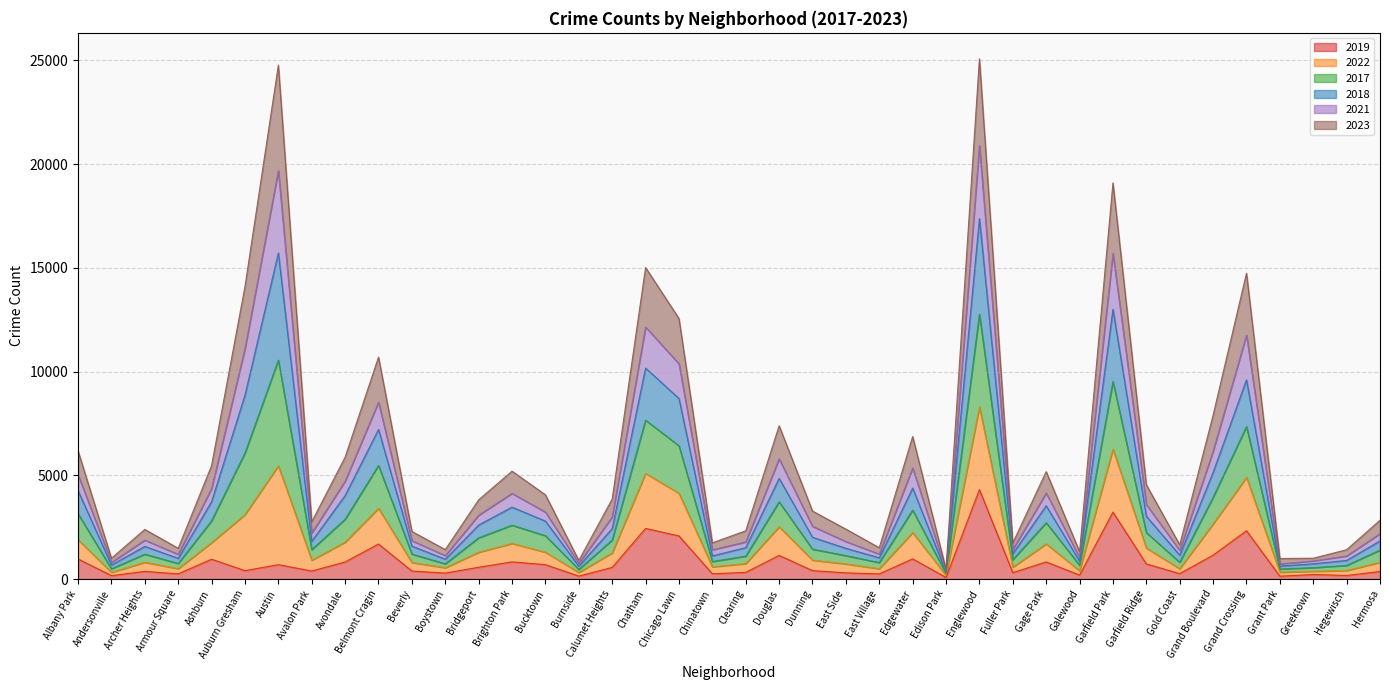

At which category does 2019 reach its first local peak?

Archer Heights